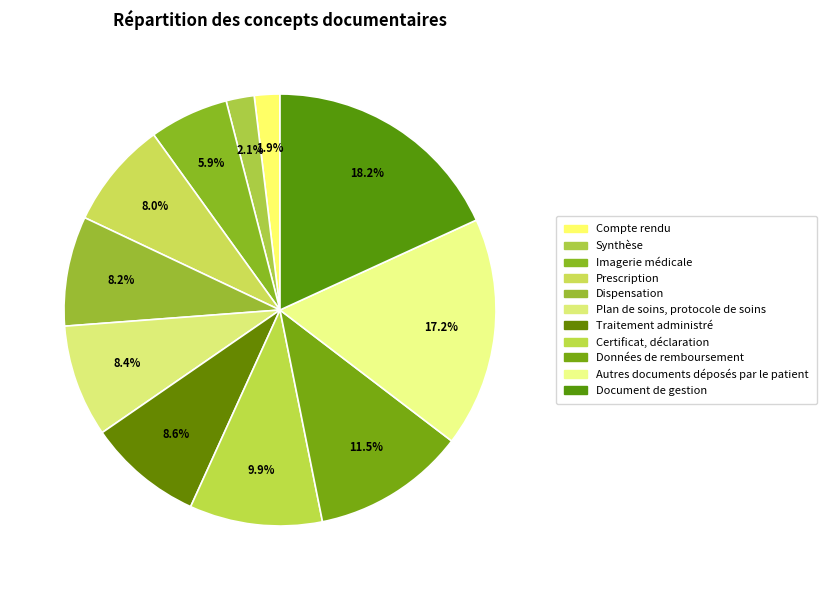

How many segments does this pie chart have?

11